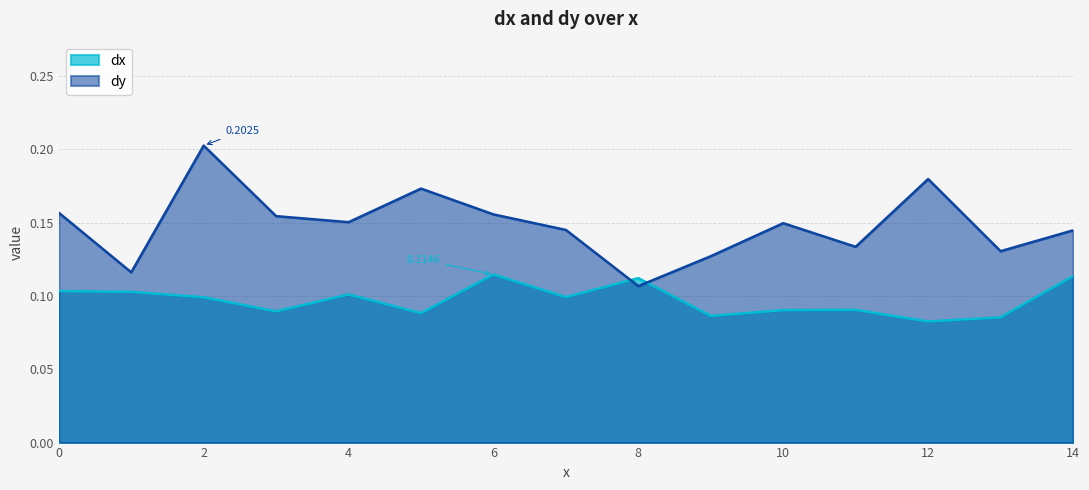

Reading left to right, what are all the values shown in this chart?

dx: 0=0.1	1=0.1	2=0.1	3=0.1	4=0.1	5=0.1	6=0.1	7=0.1	8=0.1	9=0.1	10=0.1	11=0.1	12=0.1	13=0.1	14=0.1
dy: 0=0.2	1=0.1	2=0.2	3=0.2	4=0.2	5=0.2	6=0.2	7=0.1	8=0.1	9=0.1	10=0.1	11=0.1	12=0.2	13=0.1	14=0.1